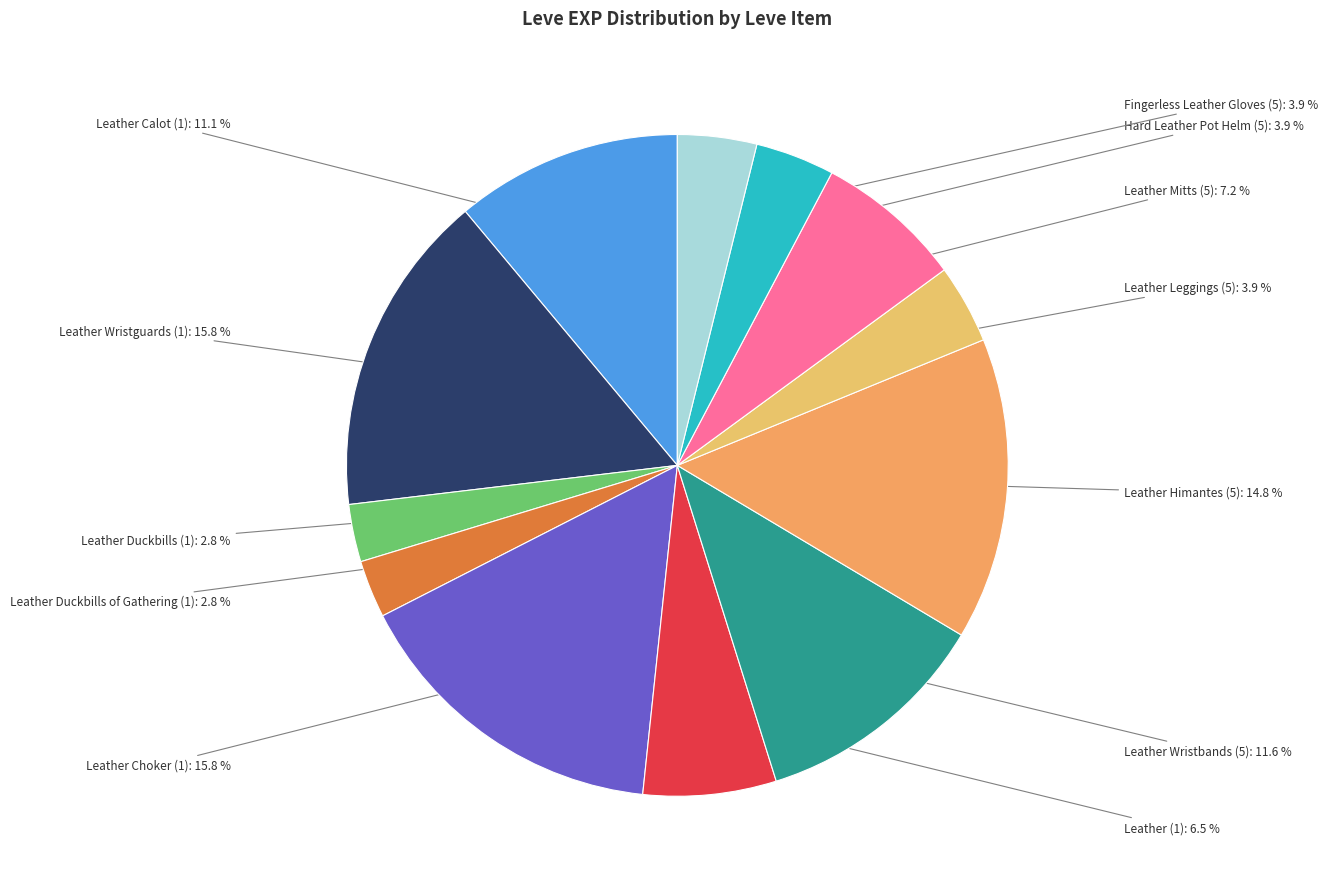

What is the largest slice in the pie chart?

Leather Wristguards (1)